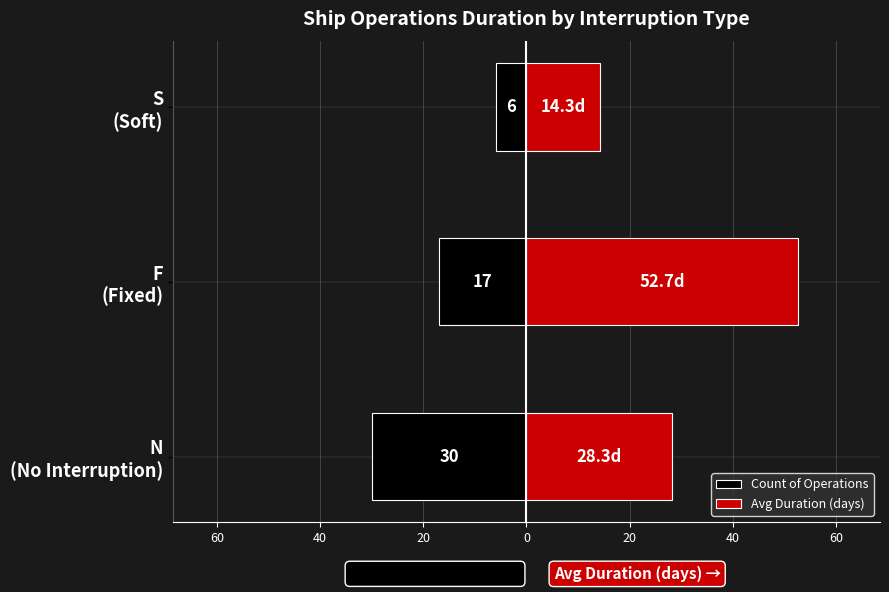

How many data points does each series have?

3